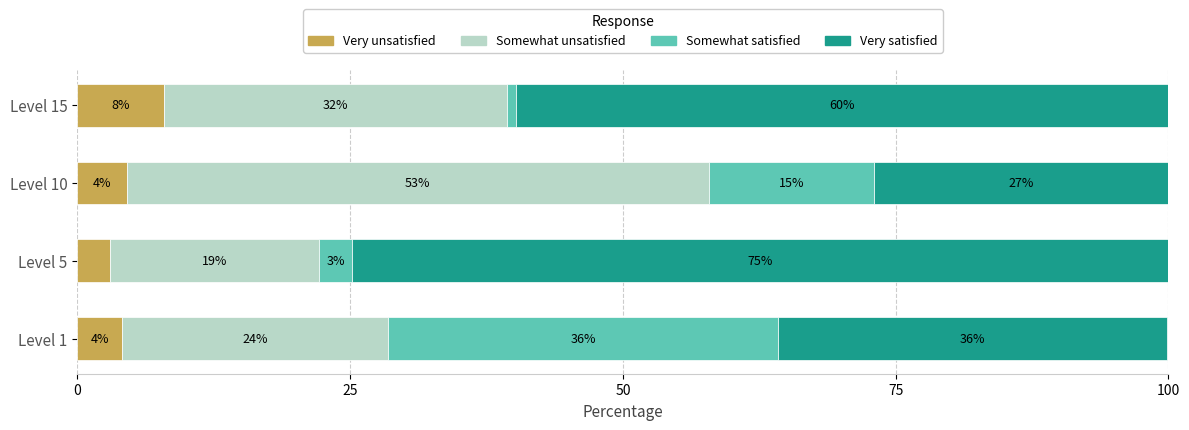

Which series has the largest total across all categories?

Very satisfied